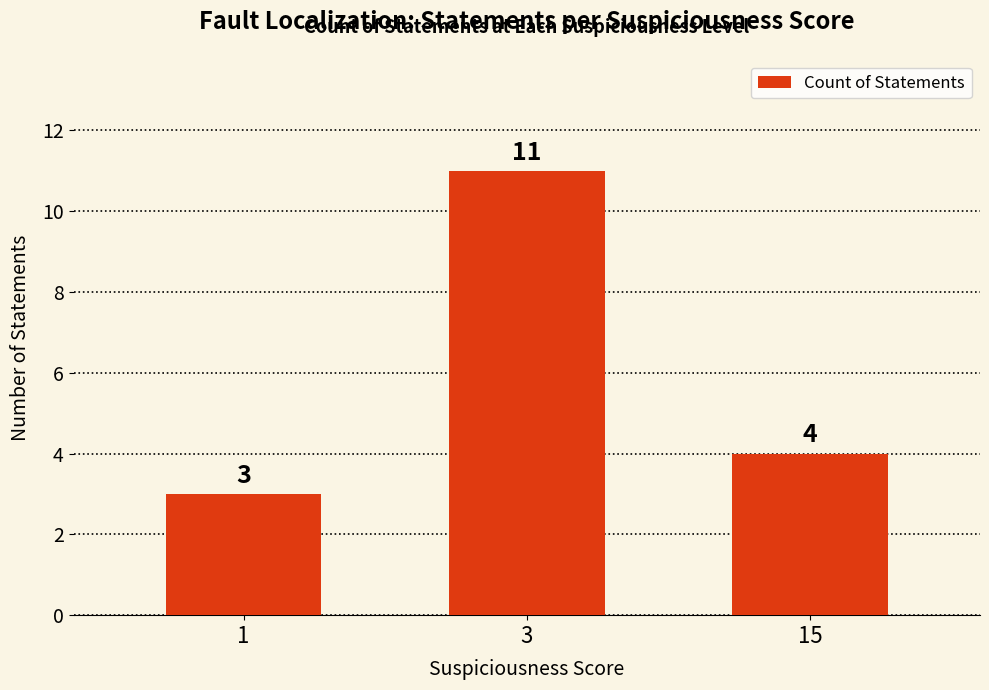

What is the smallest value displayed?

3